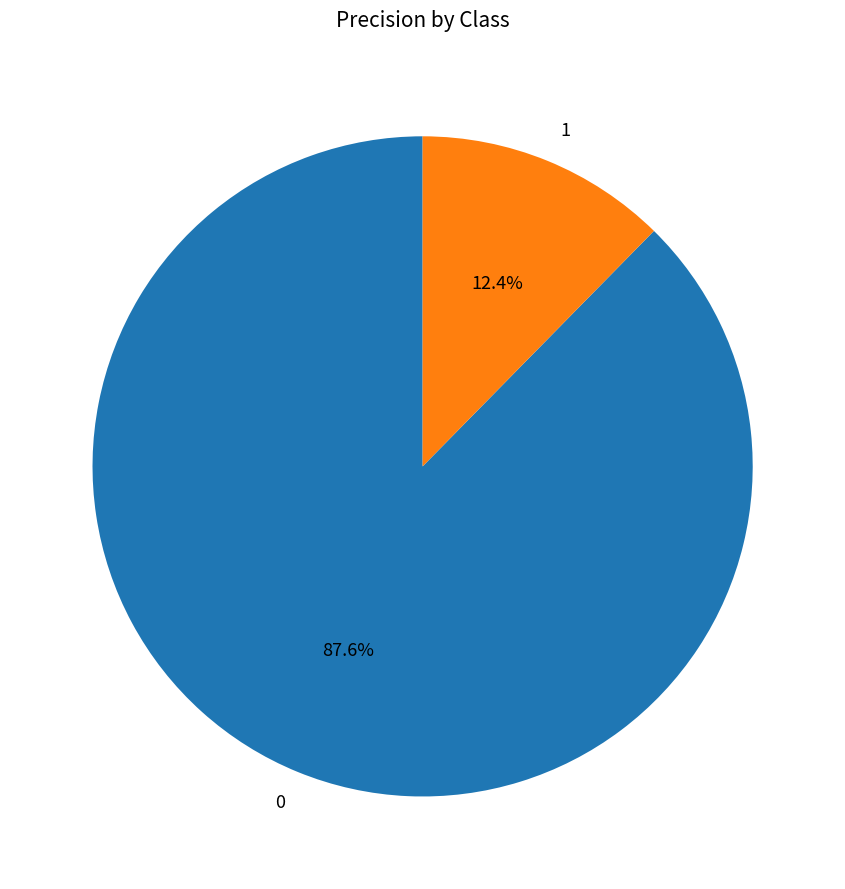

How much of the chart is everything except 1?

87.6%